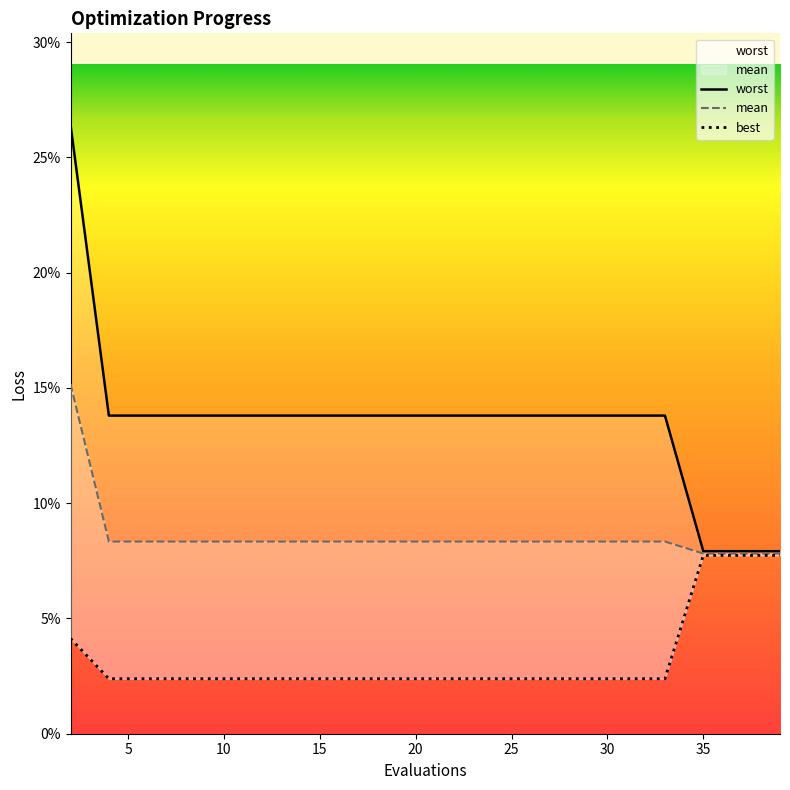

At which category does the chart reach its minimum across all series?

5